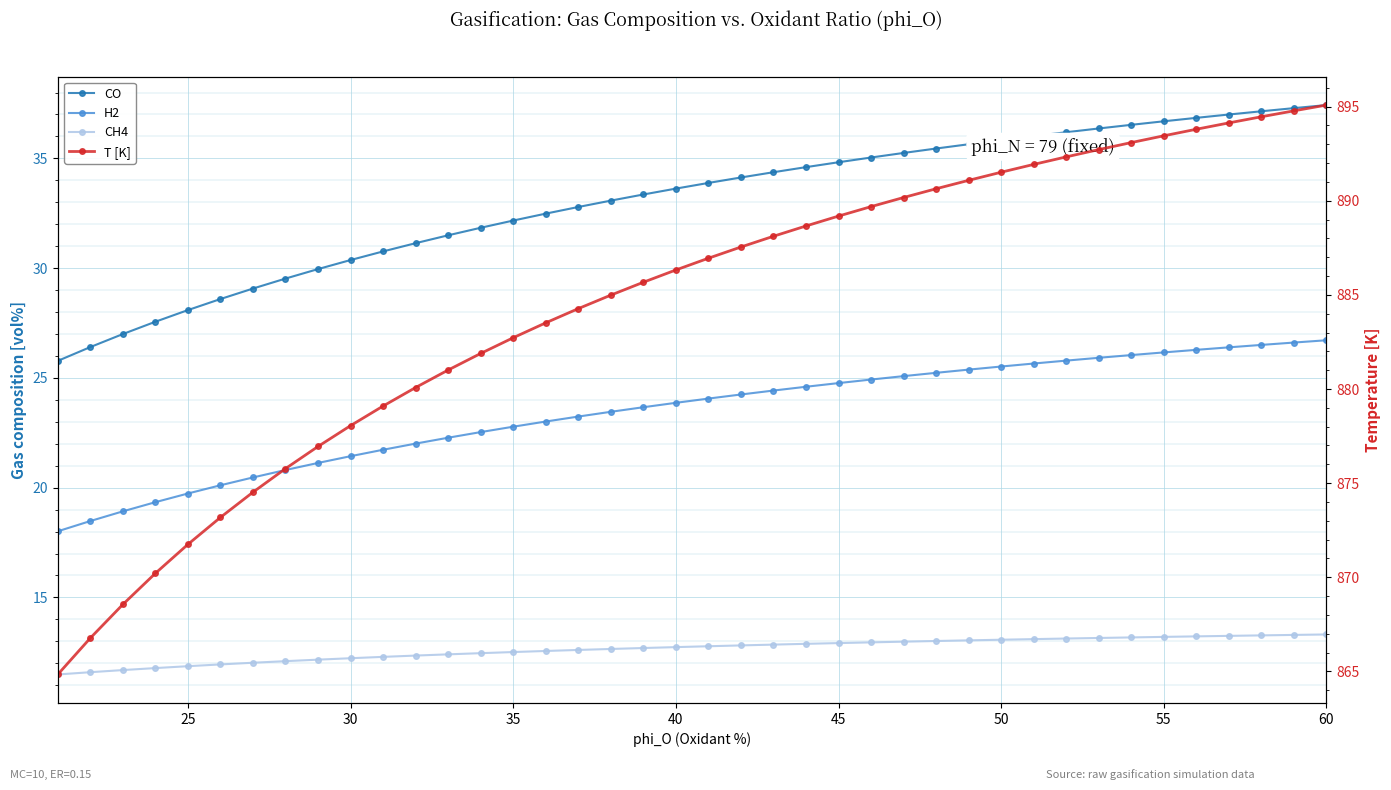

True or false: CO and T [K] intersect in this chart.

False